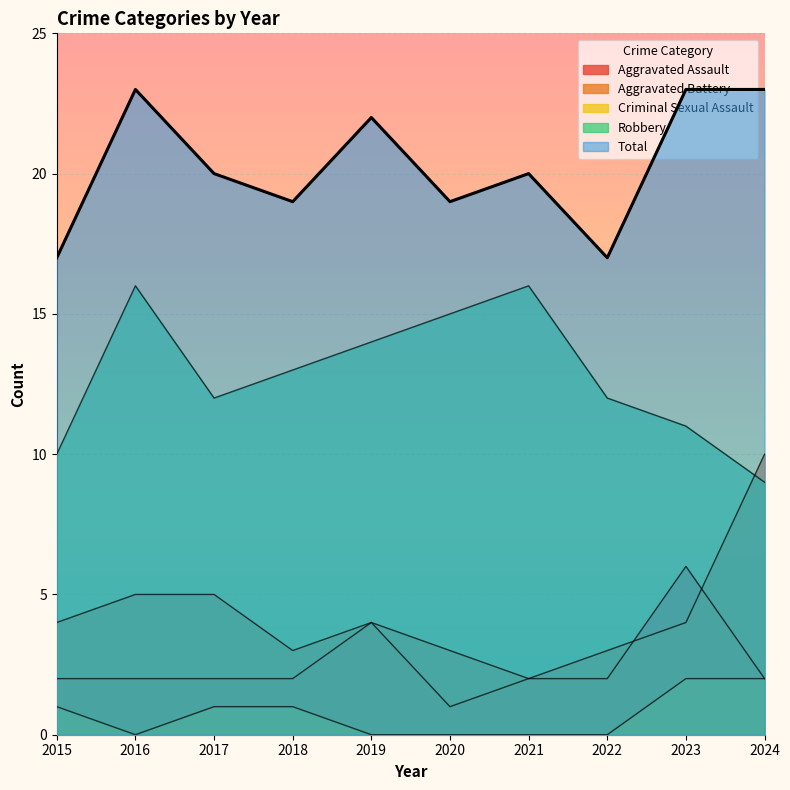

Which category has the highest value in the Aggravated Assault series?

2023